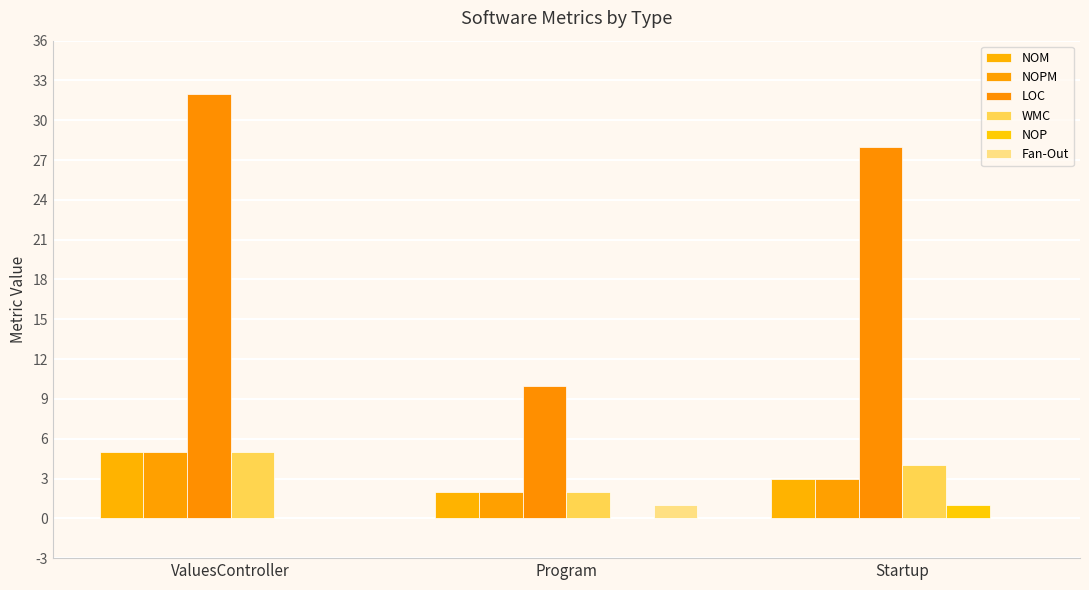

Reading right to left, extract all data points from this chart.

NOM: 3	2	5
NOPM: 3	2	5
LOC: 28	10	32
WMC: 4	2	5
NOP: 1	0	0
Fan-Out: 0	1	0